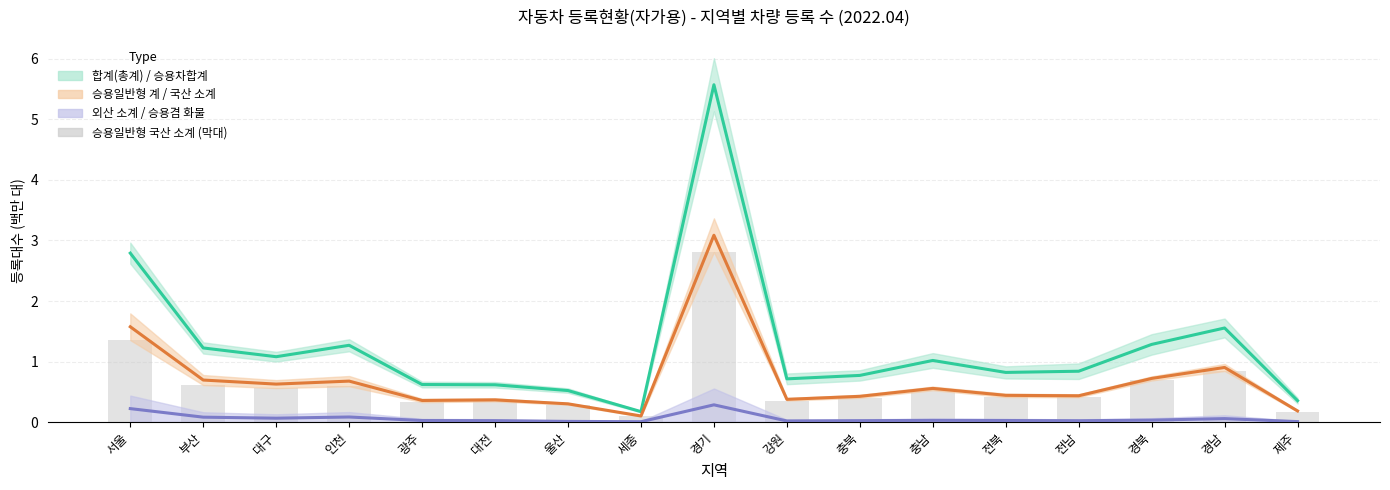

What is the average value of the 승용일반형 국산 소계 (막대) series?

0.6